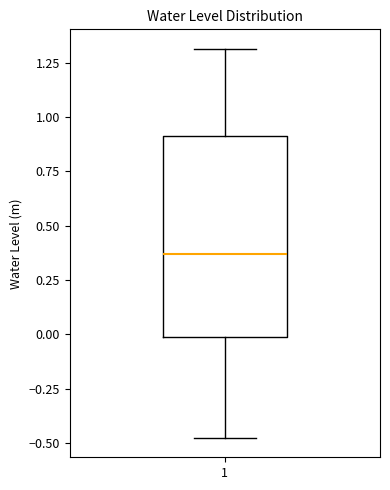

Read this box plot against the y-axis: the position of the median line, the range covered by the box, and the ends of both whiskers. The values are not printed on the chart, so give them approximately, as read against the axis.

median 0.35, box 0.00 to 0.90, whiskers -0.50 to 1.30